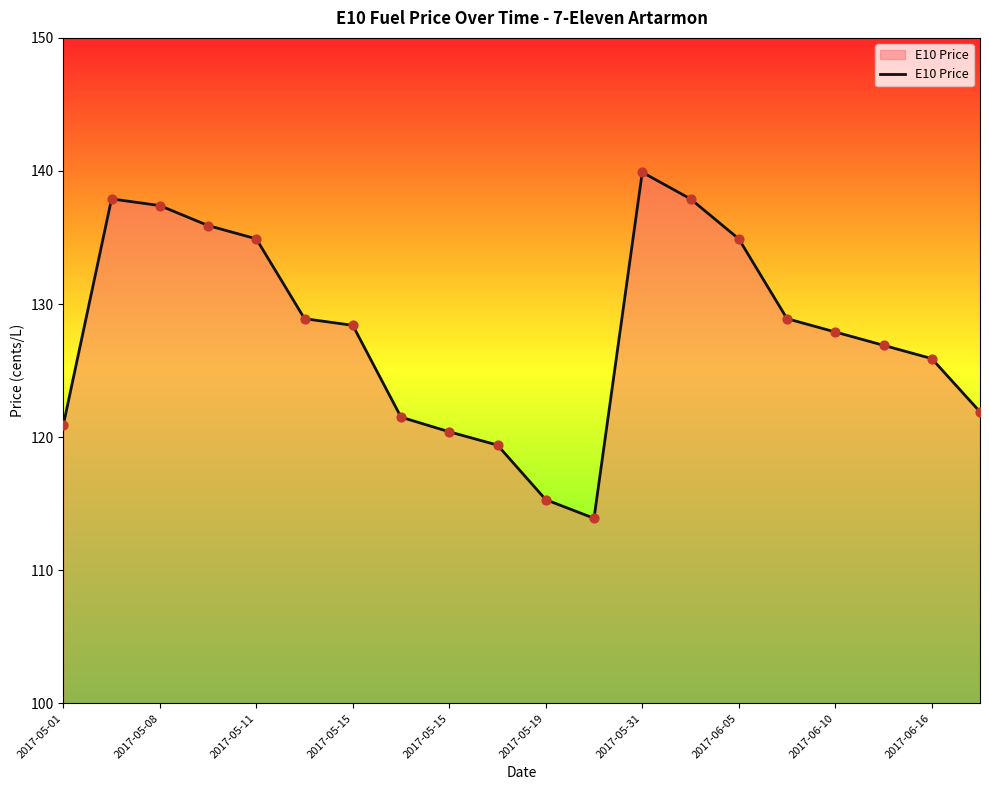

What is the greatest value displayed?

139.9